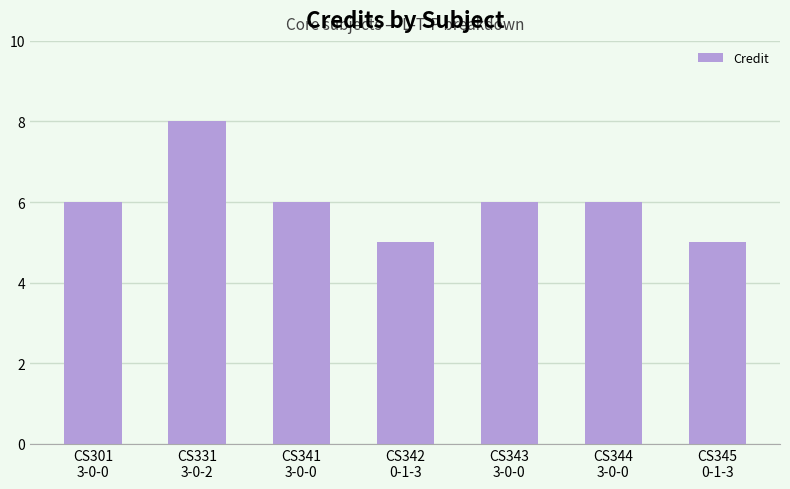

What is the label of the 1st bar from the left?

CS301
3-0-0